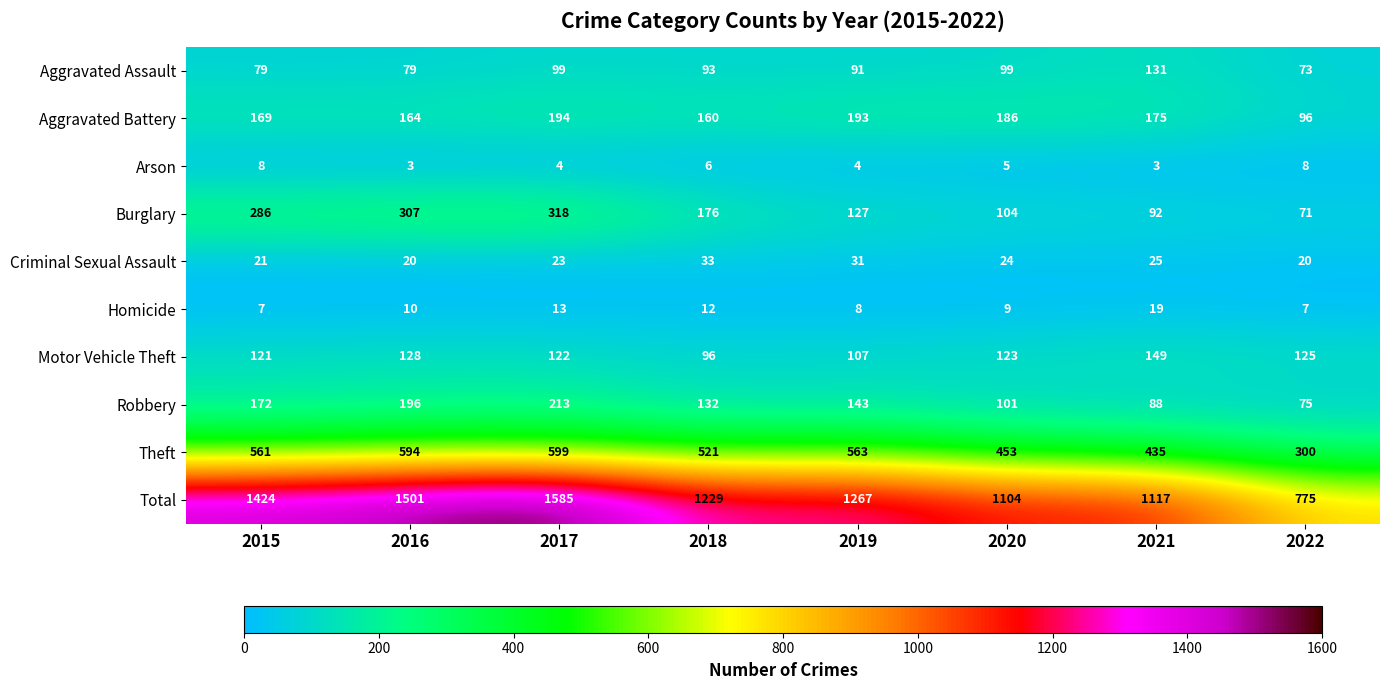

Is it true that Criminal Sexual Assault equals 19 at 2019?

False